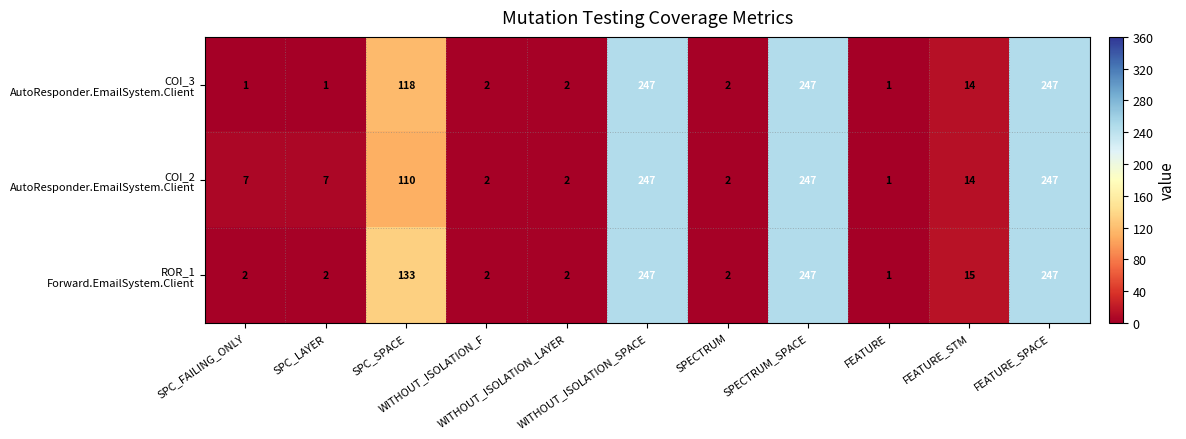

What is the greatest value displayed?

247